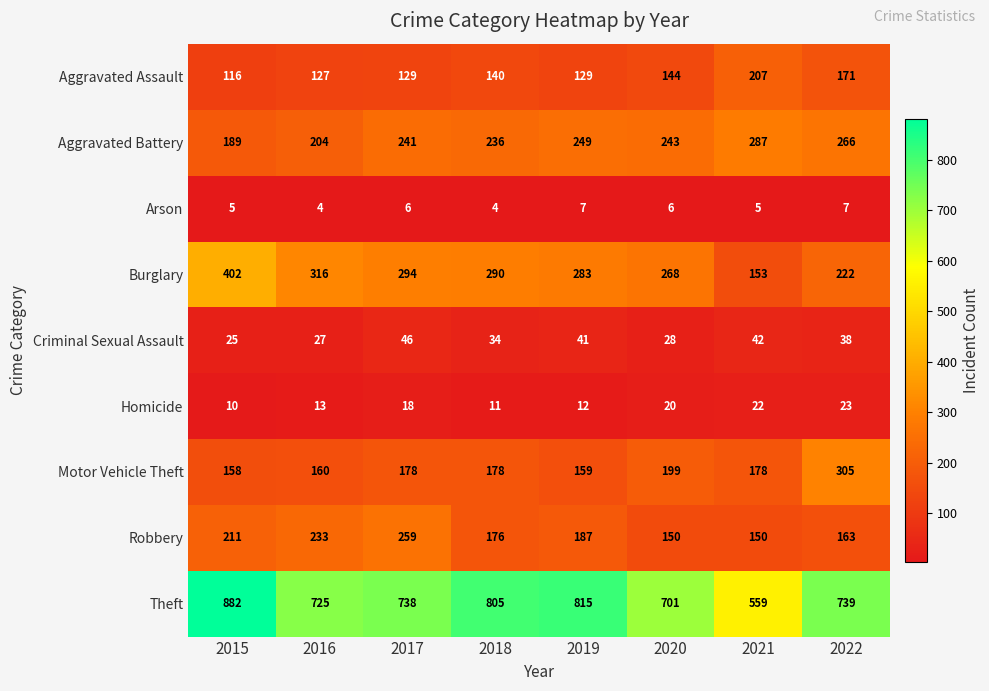

At which label is Homicide closest to 16?

2017